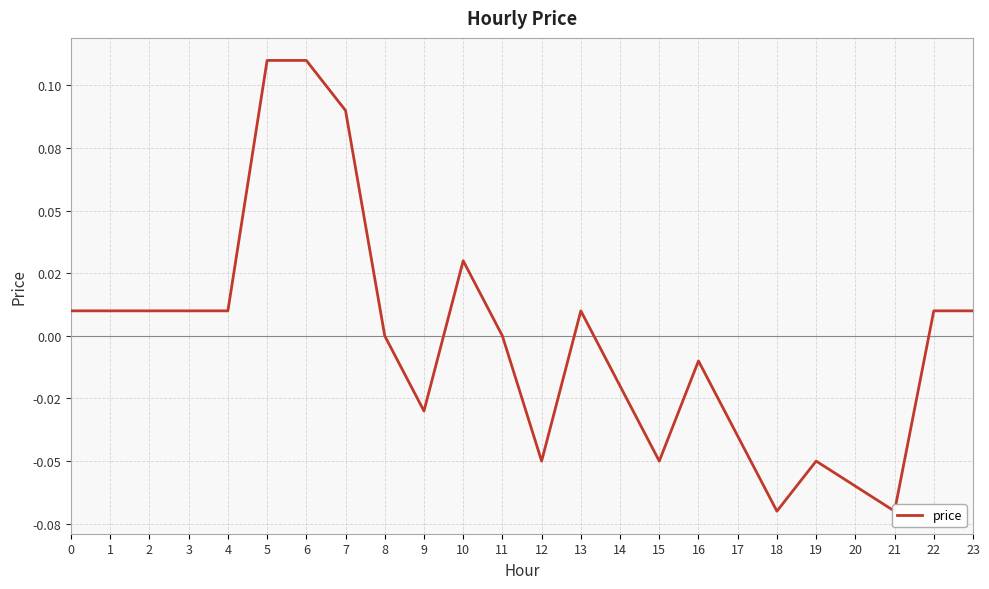

Does the chart display data point markers on the line(s)?

No